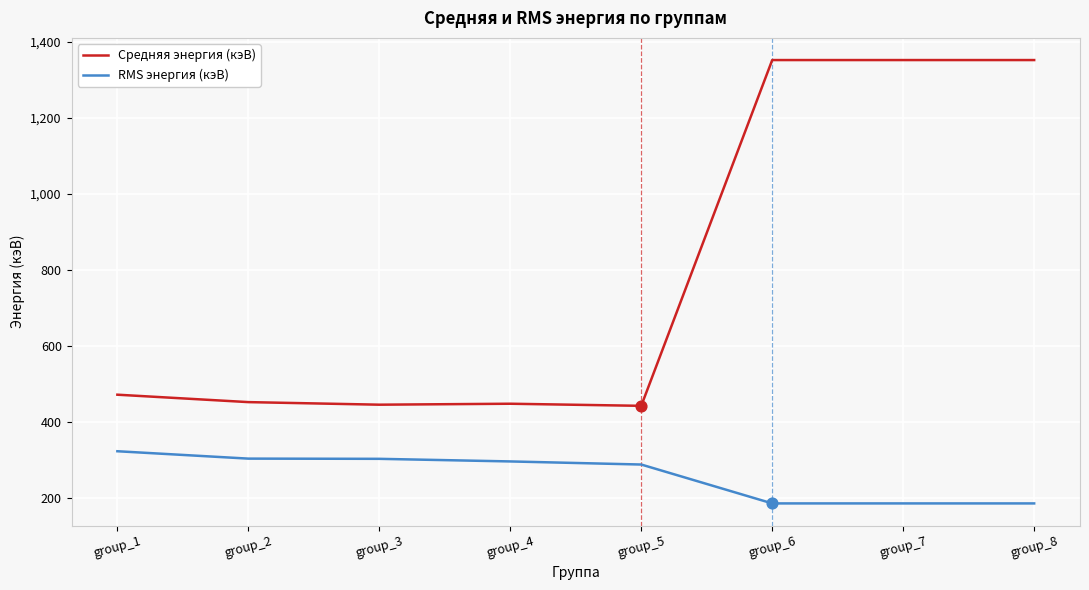

Is the value of RMS энергия (кэВ) at group_6 greater than the value of Средняя энергия (кэВ) at group_5?

No